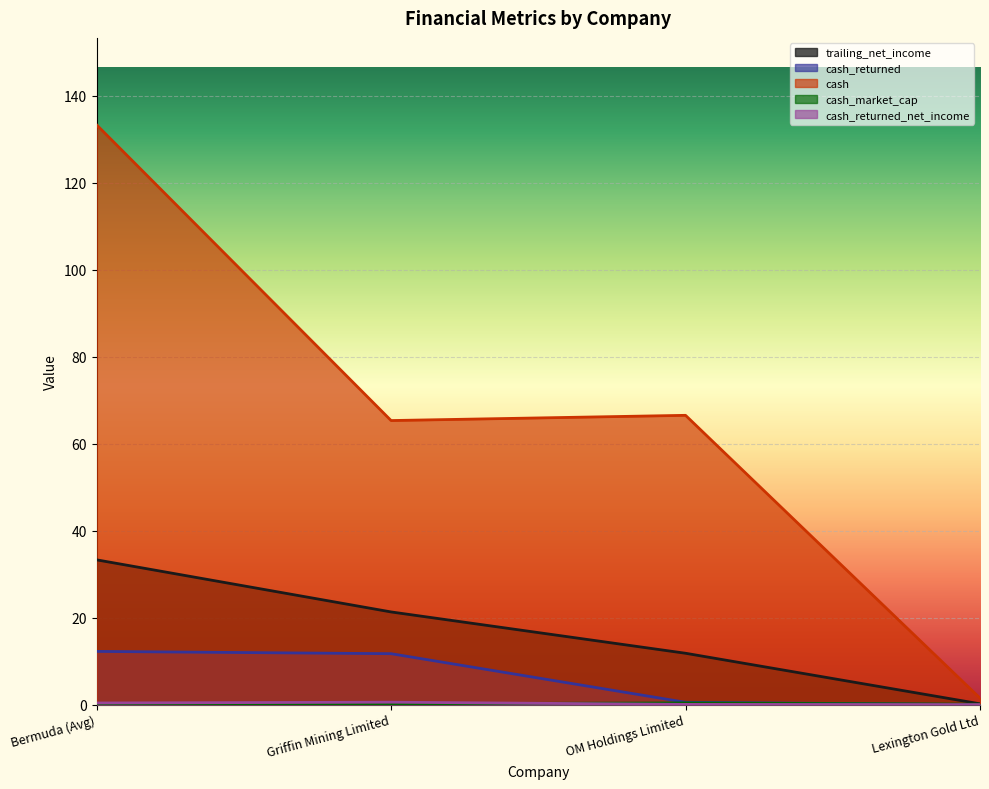

Reading left to right, what are all the values shown in this chart?

trailing_net_income: Bermuda (Avg)=33.3	Griffin Mining Limited=21.3	OM Holdings Limited=11.8	Lexington Gold Ltd=0.2
cash_returned: Bermuda (Avg)=12.2	Griffin Mining Limited=11.7	OM Holdings Limited=0.5	Lexington Gold Ltd=0.0
cash: Bermuda (Avg)=133.3	Griffin Mining Limited=65.3	OM Holdings Limited=66.5	Lexington Gold Ltd=1.5
cash_market_cap: Bermuda (Avg)=0.3	Griffin Mining Limited=0.2	OM Holdings Limited=0.4	Lexington Gold Ltd=0.1
cash_returned_net_income: Bermuda (Avg)=0.4	Griffin Mining Limited=0.5	OM Holdings Limited=0.0	Lexington Gold Ltd=0.0